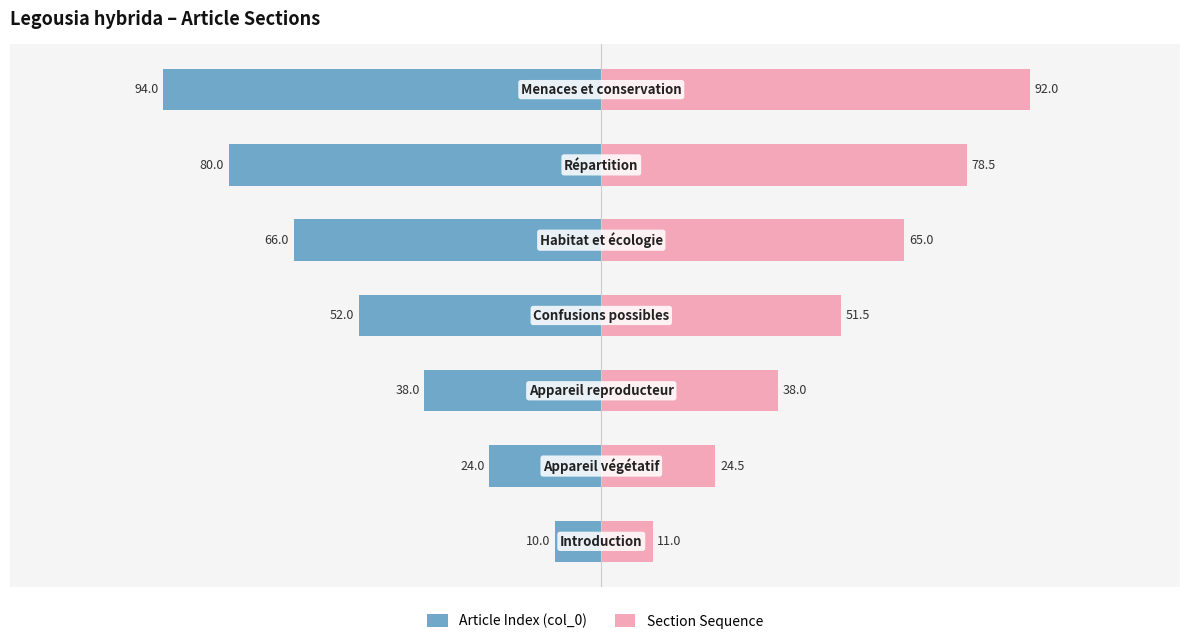

What is the value of the Section Sequence bar at the 6th from the left?

78.5